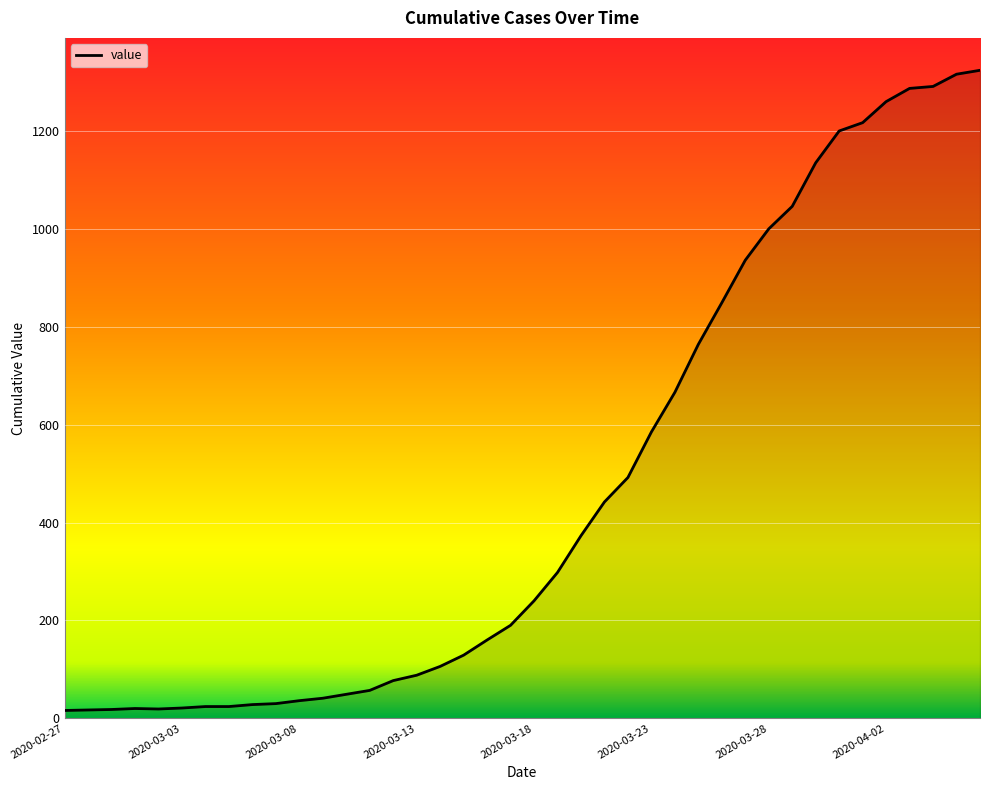

What is the greatest value displayed?

1324